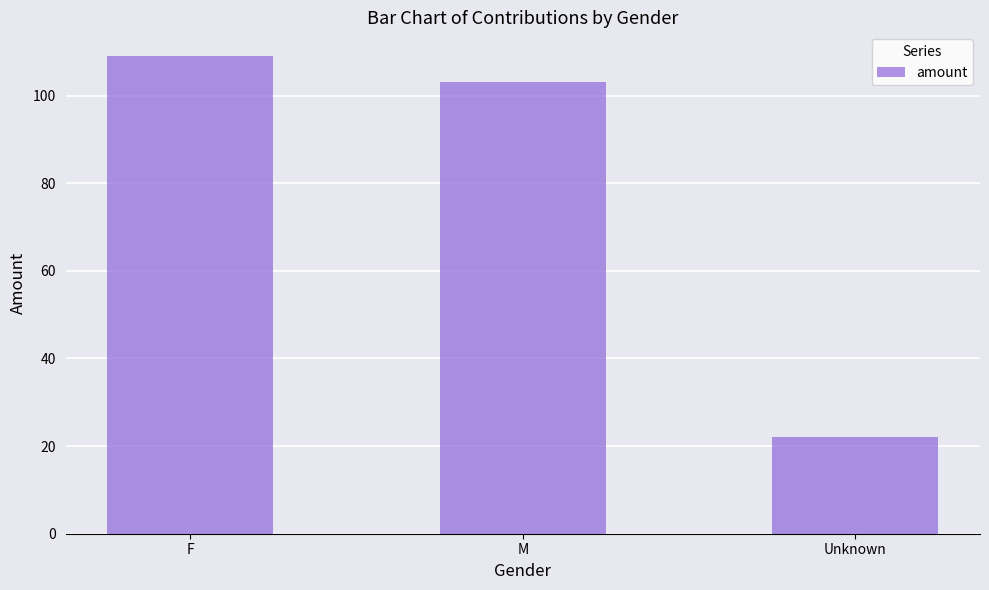

Rank the categories by value from highest to lowest.

F, M, Unknown